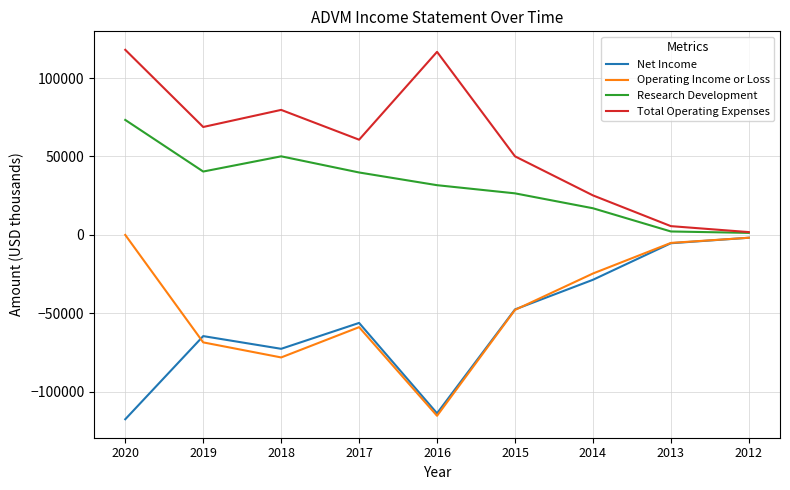

What is the minimum value for Net Income?

-117500